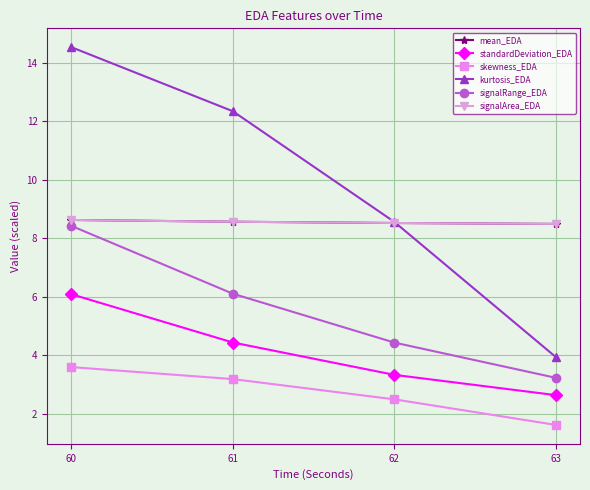

Which series has the widest spread of values?

kurtosis_EDA